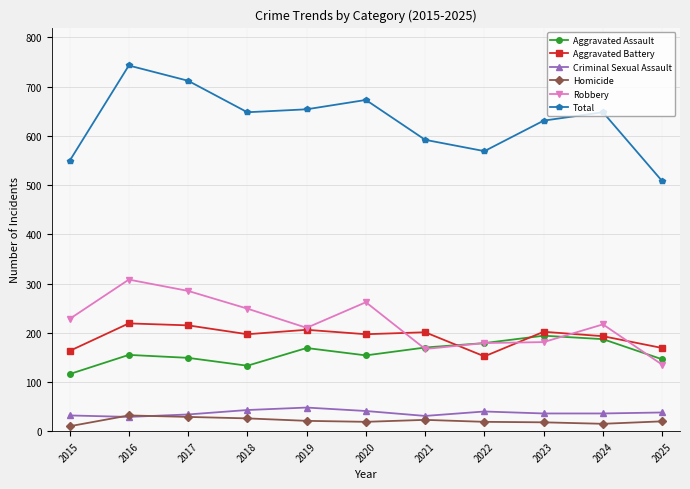

True or false: Criminal Sexual Assault and Total intersect in this chart.

False